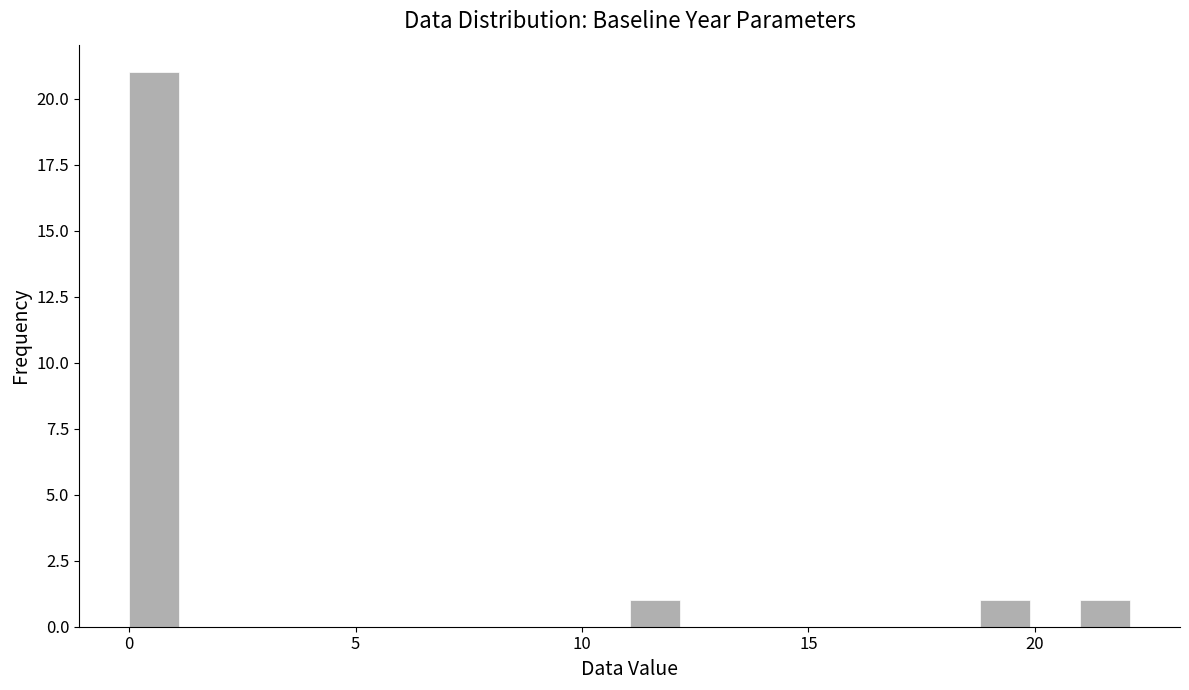

Around what value on the x-axis is the tallest bar? Give the approximate position of its centre, as read against the axis.

0.5